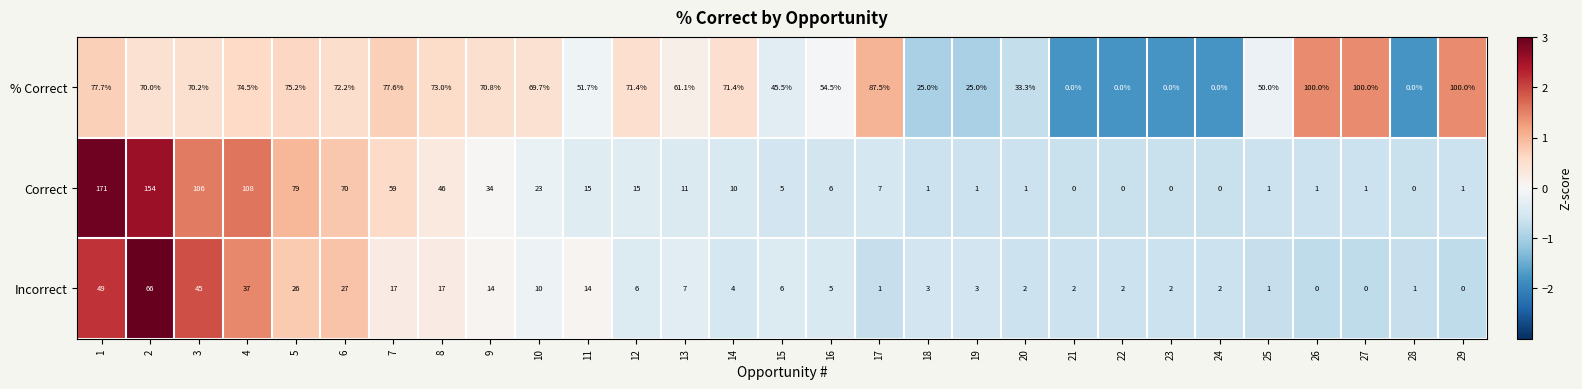

The value of % Correct at 6 is 72.2. True or false?

True